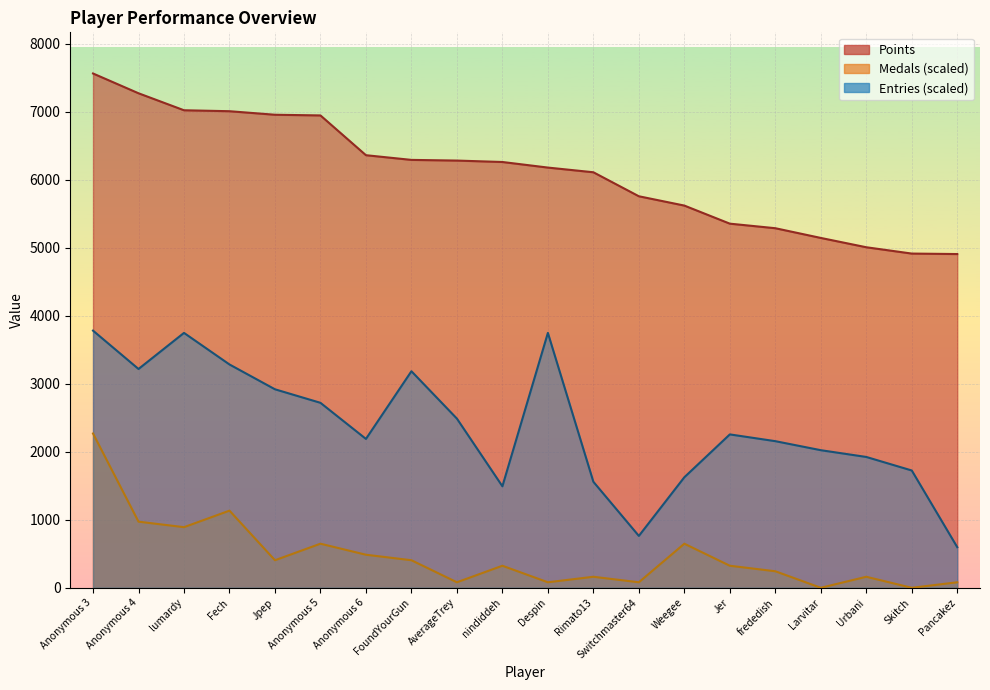

Read the Points value at Fech.

7010.0